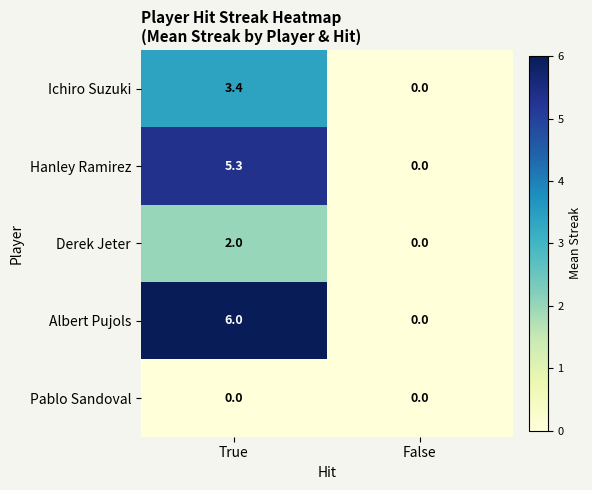

At which category does the chart reach its peak across all series?

True